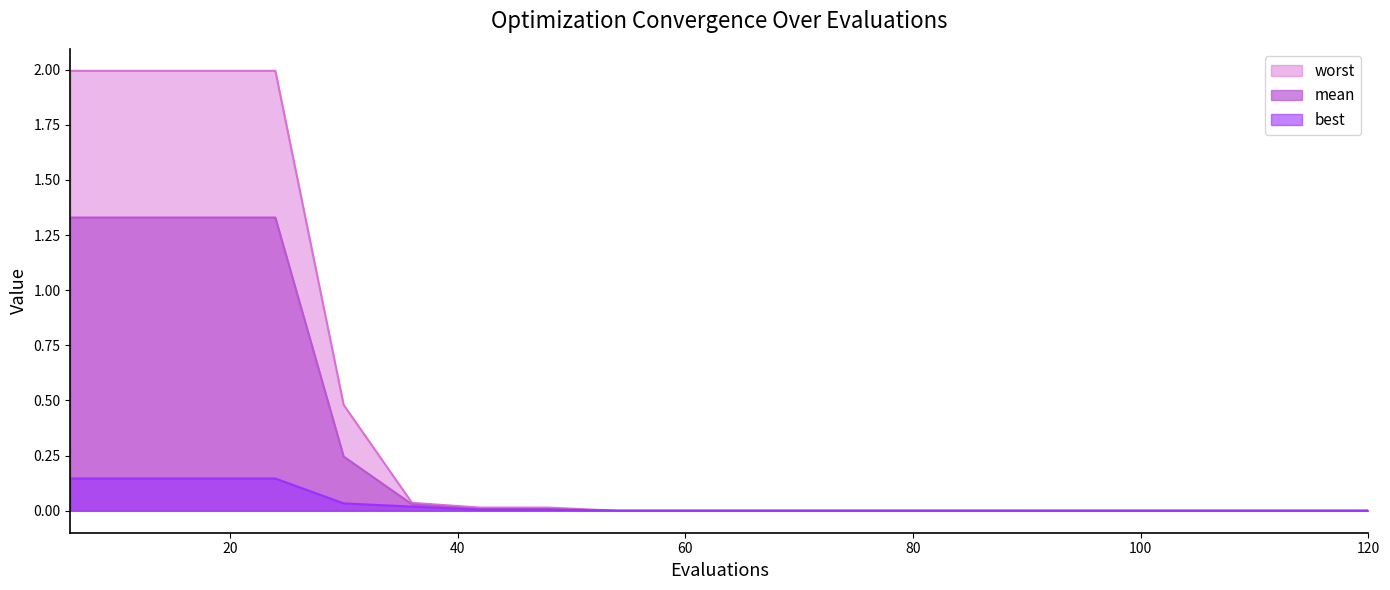

Which category has the highest value in the best series?

6